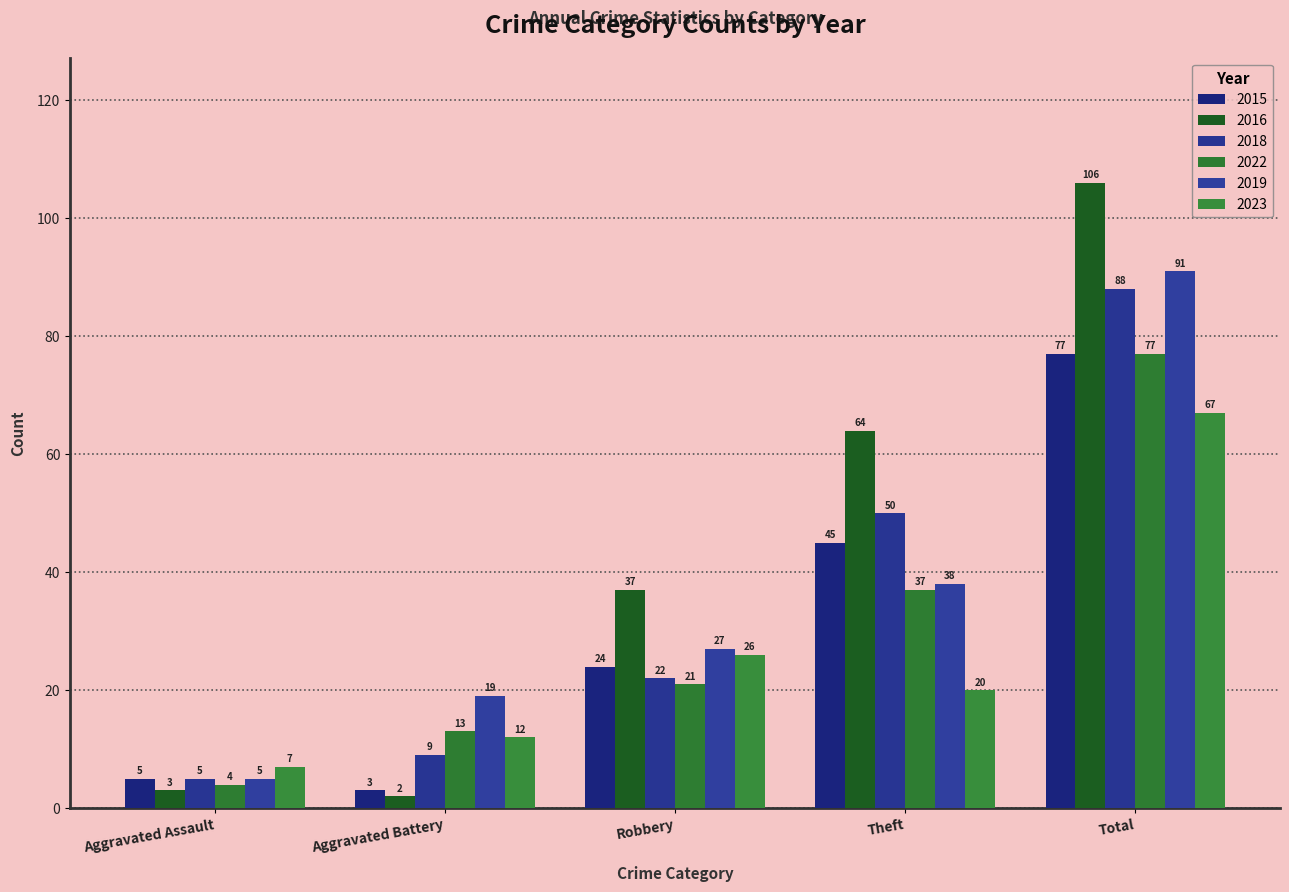

Rank the series at Total from highest to lowest value.

2016, 2019, 2018, 2015, 2022, 2023